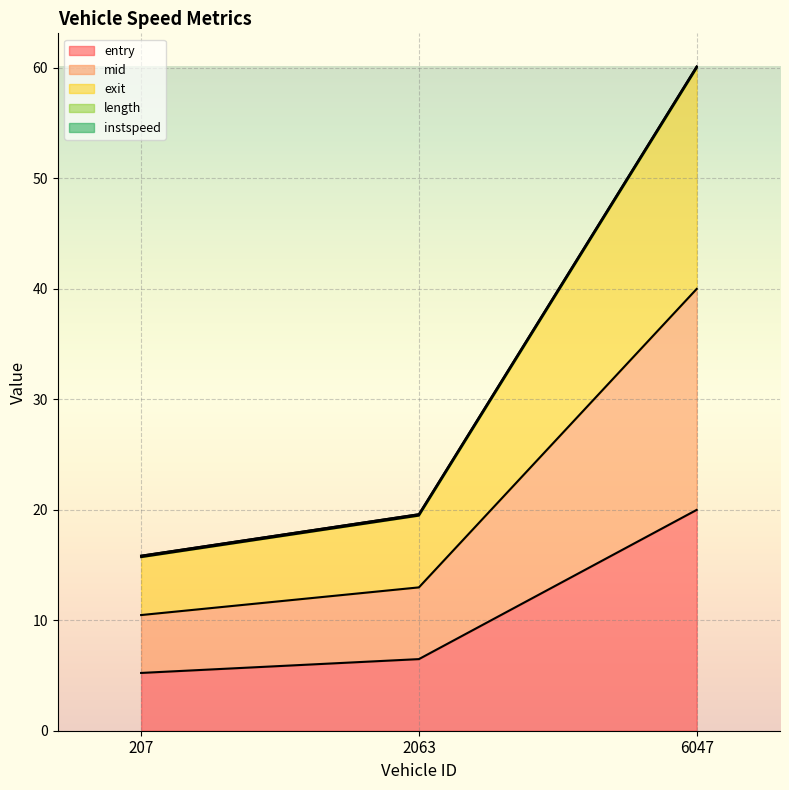

Read the entry value at 207.

5.2